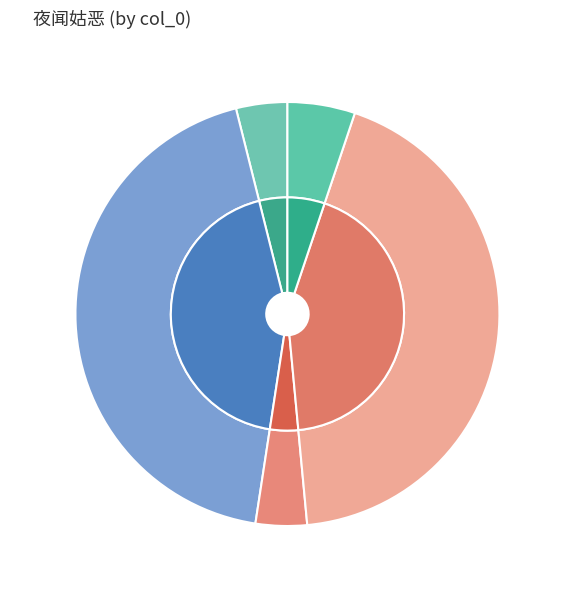

Which slice is the largest?

夜闻姑恶